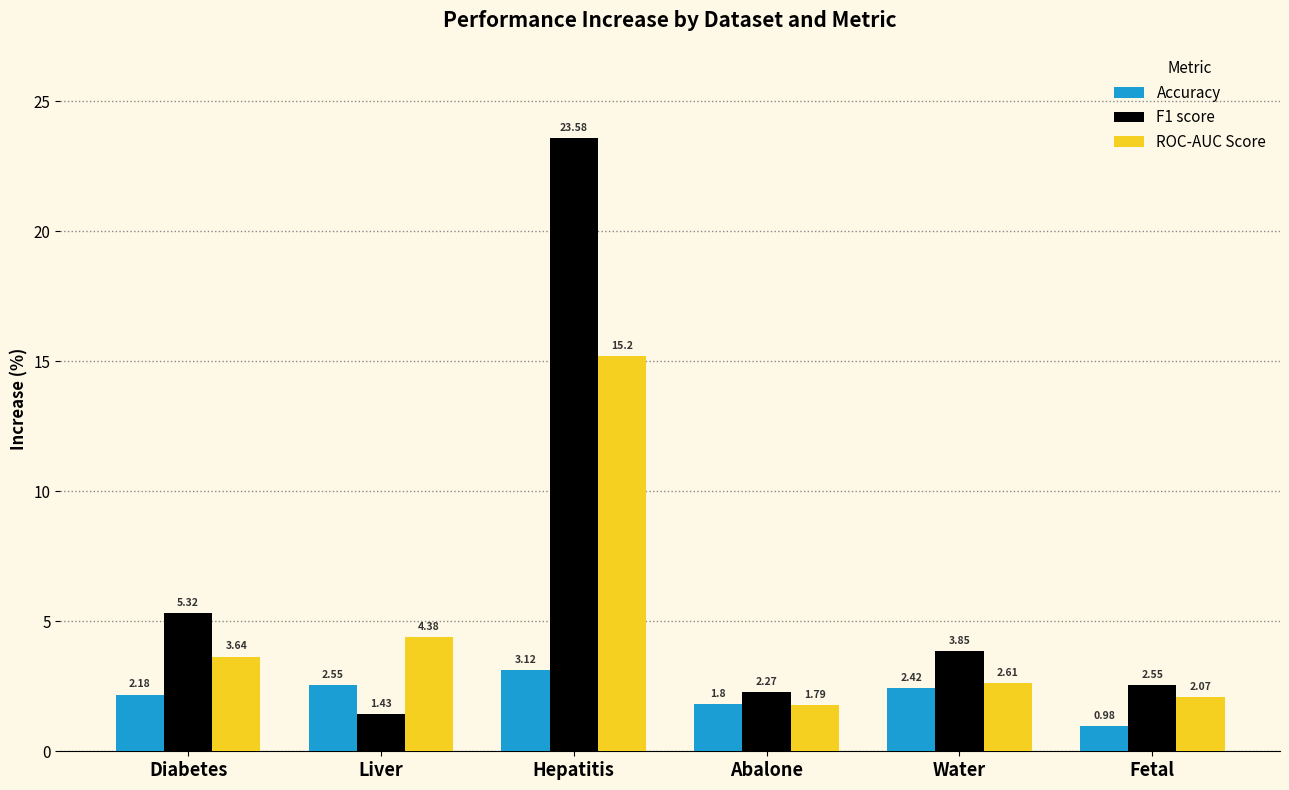

What position from the left is Liver?

2